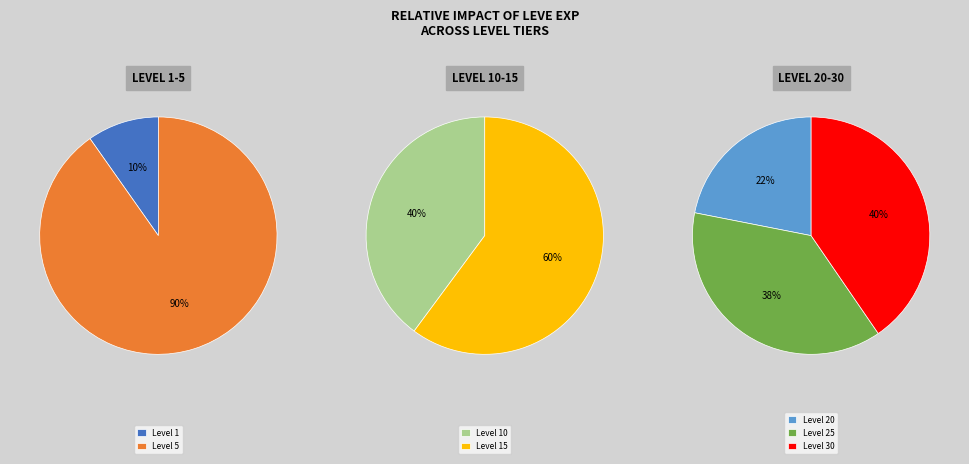

True or false: 5 accounts for 11% of the total.

False